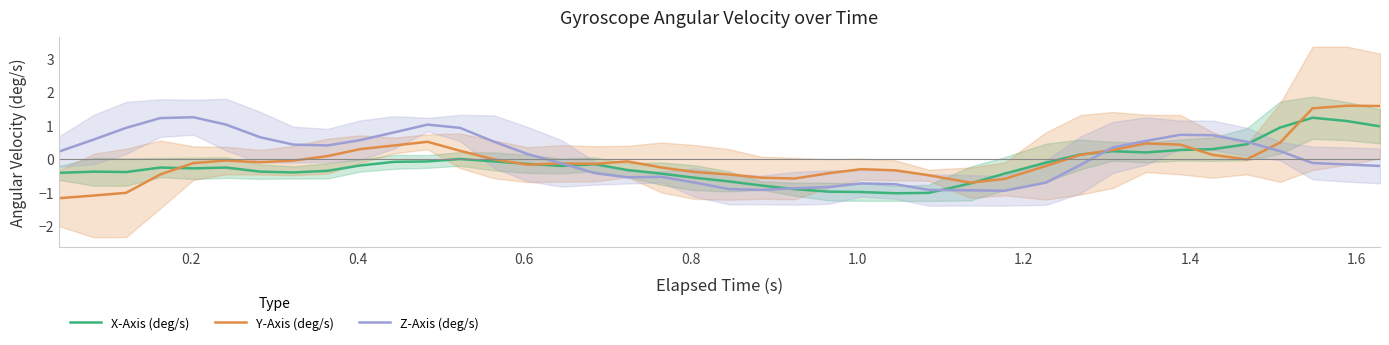

What is the maximum value shown in the chart?

1.6